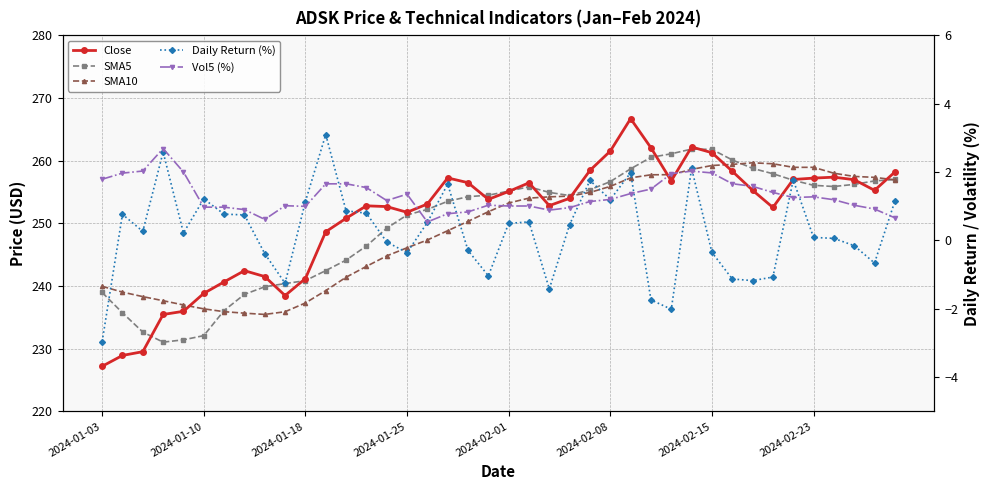

The value of Close at 2024-02-23 is 328.5. True or false?

False